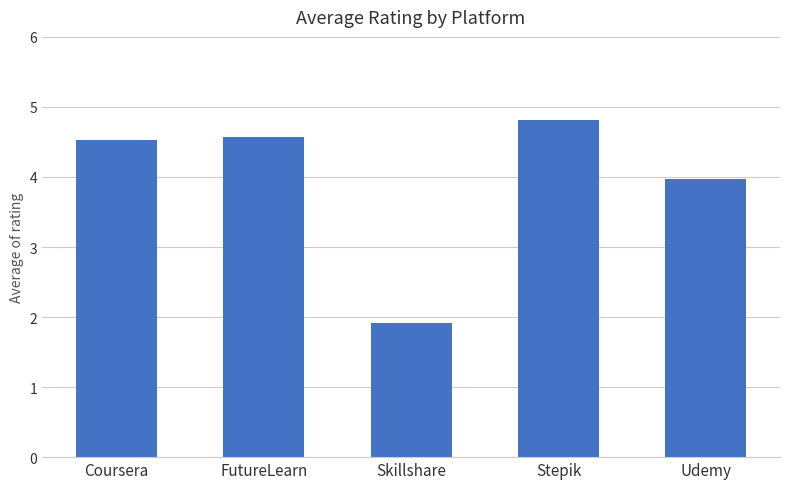

What is the maximum value shown in the chart?

4.8